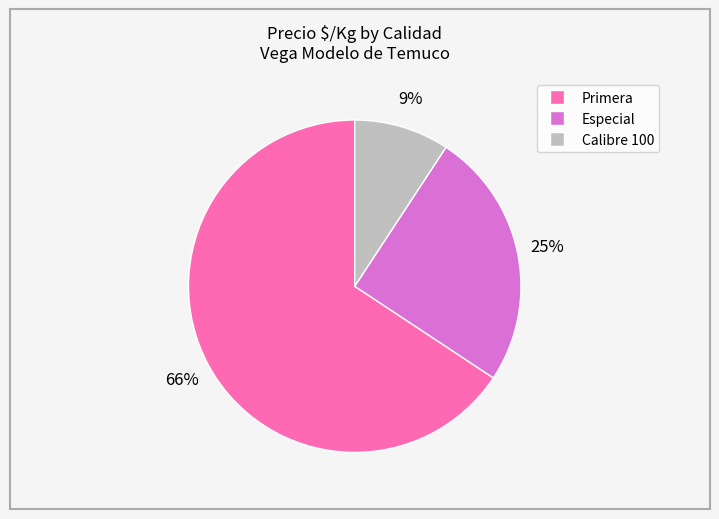

Is there a majority slice in this chart?

Yes